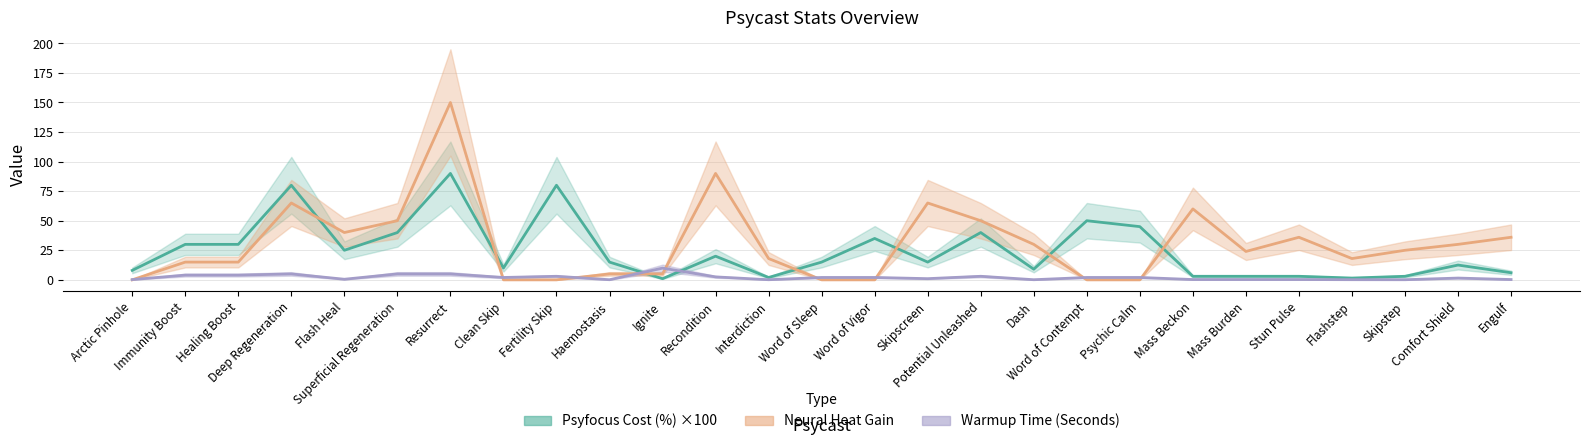

What is the value of the Psyfocus Cost (%) point at the 3rd from the left?

30.0